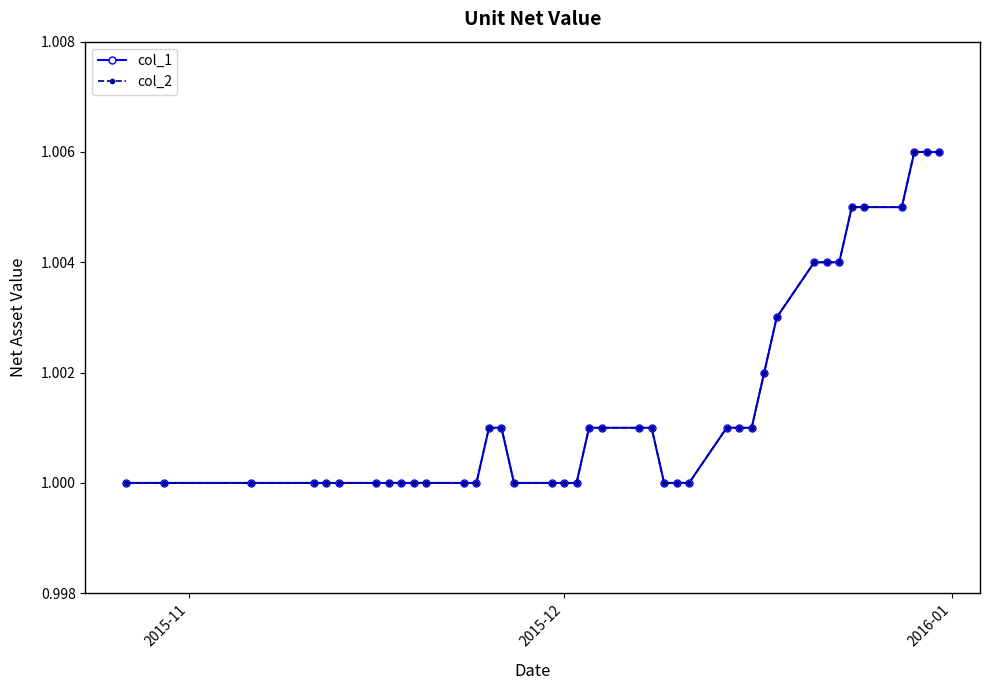

Is this an area chart (filled region under the line)?

No